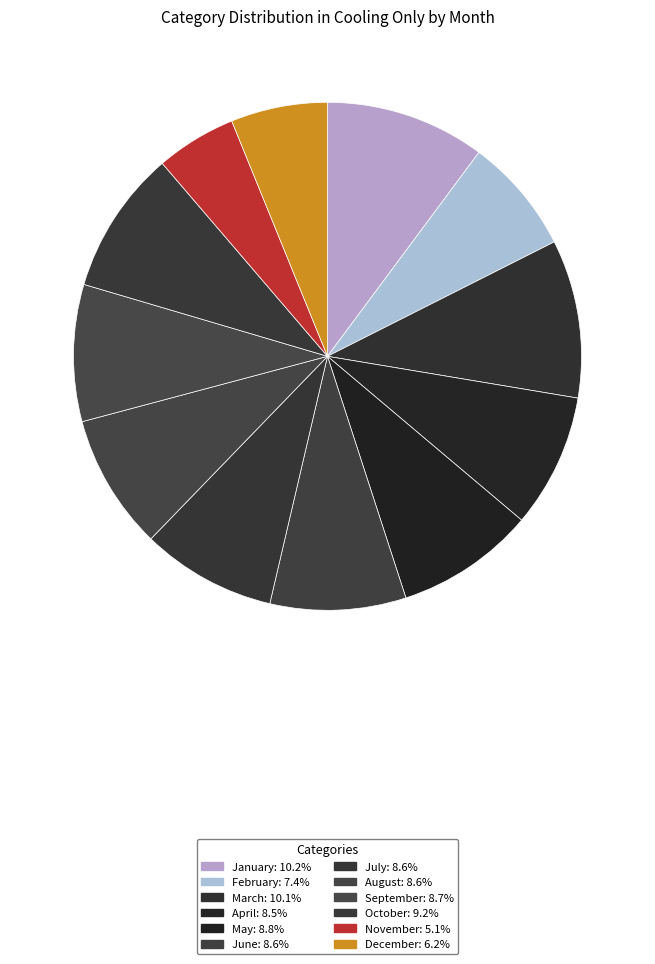

How many segments does this pie chart have?

12